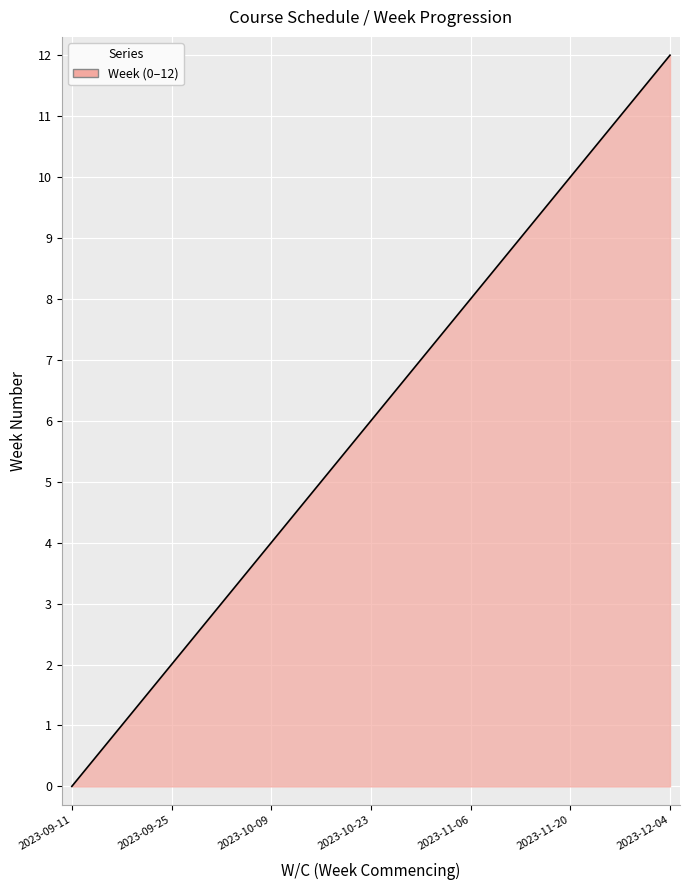

What is the maximum value shown in the chart?

12.0